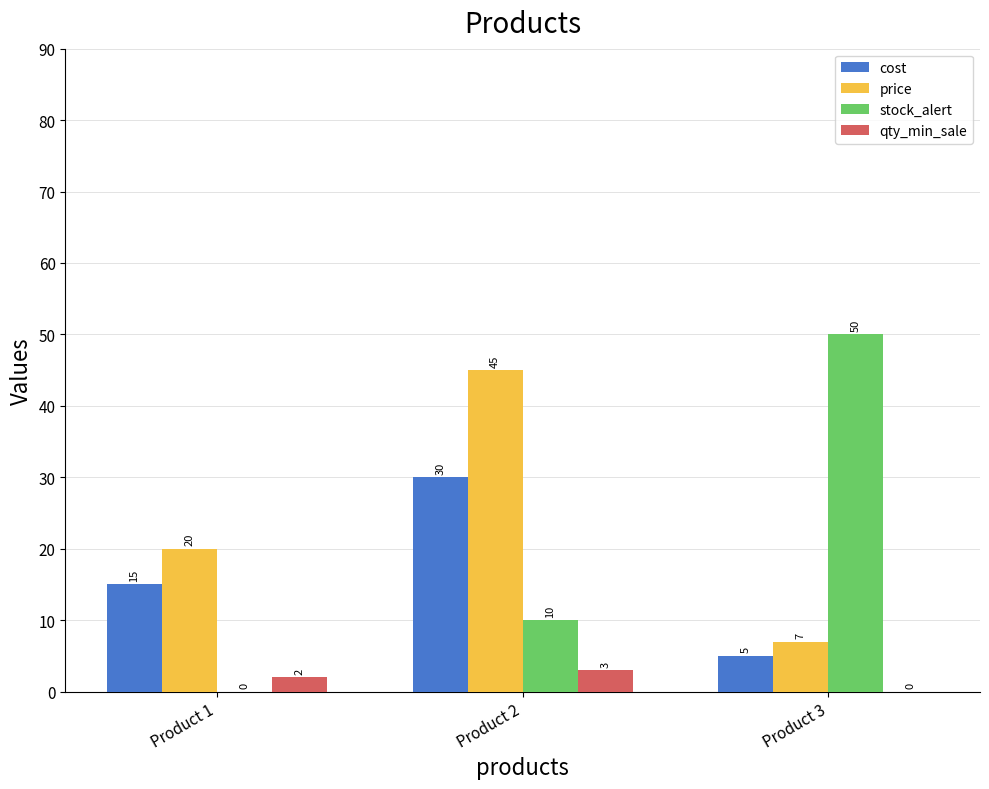

Reading left to right, transcribe all the data shown in this chart.

cost: Product 1=15	Product 2=30	Product 3=5
price: Product 1=20	Product 2=45	Product 3=7
stock_alert: Product 1=0	Product 2=10	Product 3=50
qty_min_sale: Product 1=2	Product 2=3	Product 3=0